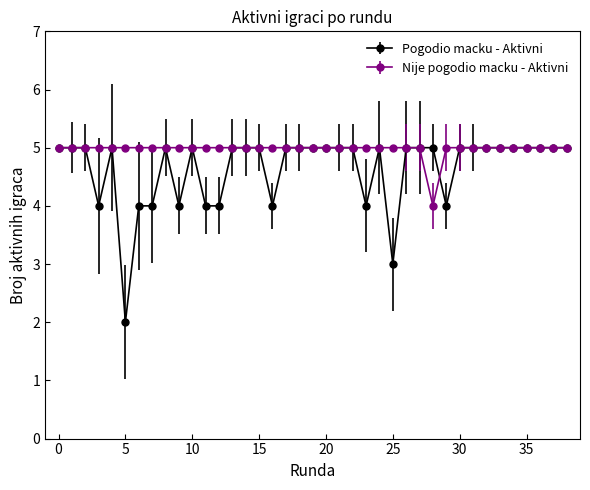

Rank the series by their average value, from highest to lowest.

Nije pogodio macku - Aktivni, Pogodio macku - Aktivni